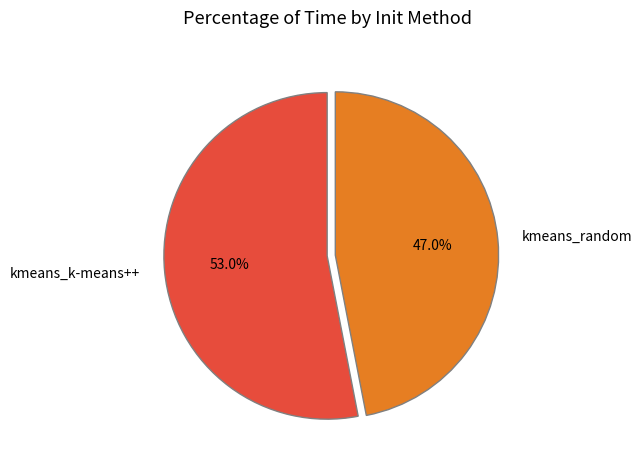

Approximately how many times larger is the value at kmeans_random compared to kmeans_k-means++?

0.9